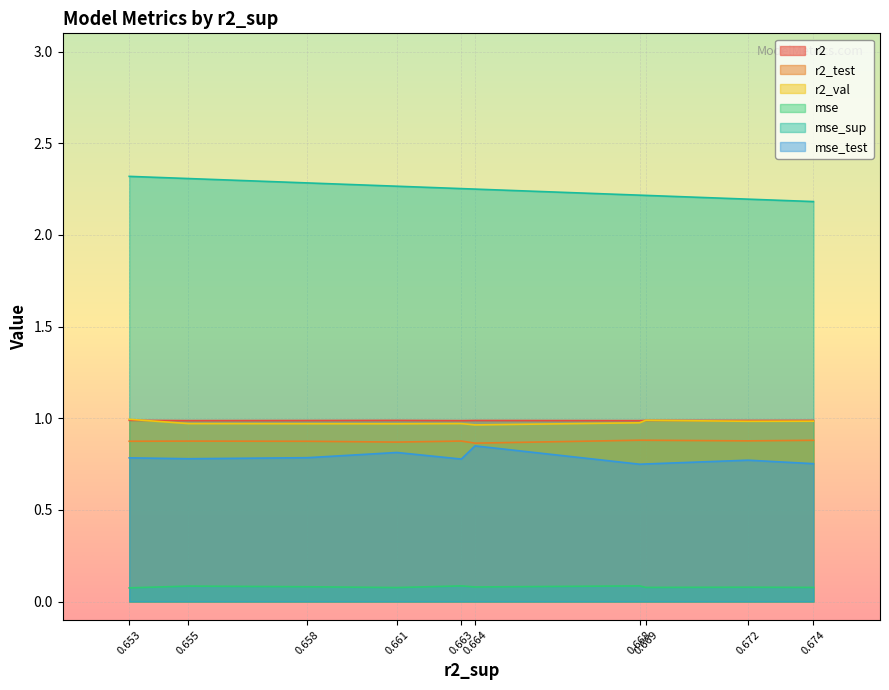

What is the sum of all mse_sup values?

22.5